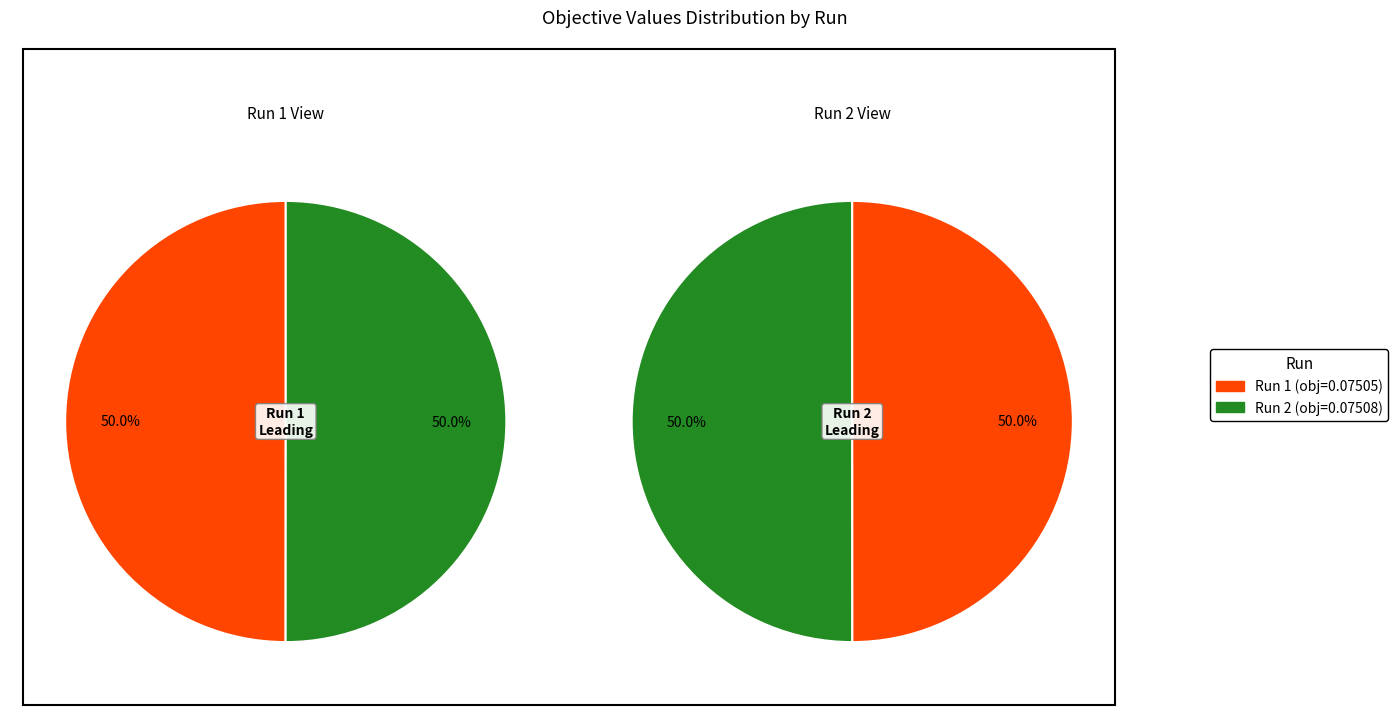

Count the number of slices in the pie.

2